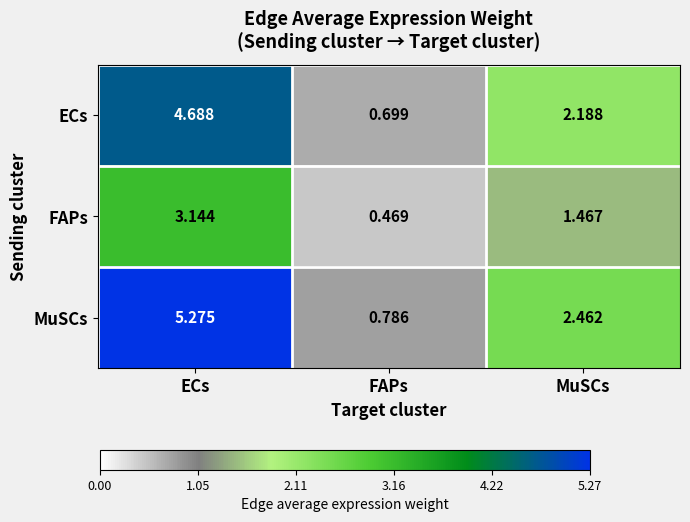

Count the number of categories in the chart.

3